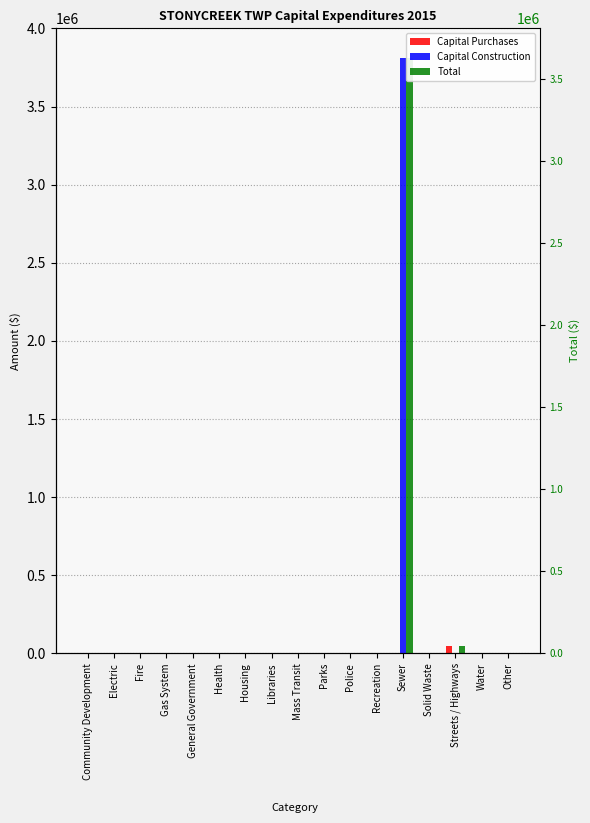

Reading left to right, what are all the values shown in this chart?

Capital Purchases: 0	0	0	0	2501	0	0	0	0	0	0	0	0	0	49750	0	0
Capital Construction: 0	0	0	0	0	0	0	0	0	0	0	0	3810376	0	0	0	0
Total: 0	0	0	0	2501	0	0	0	0	0	0	0	3810376	0	49750	0	0